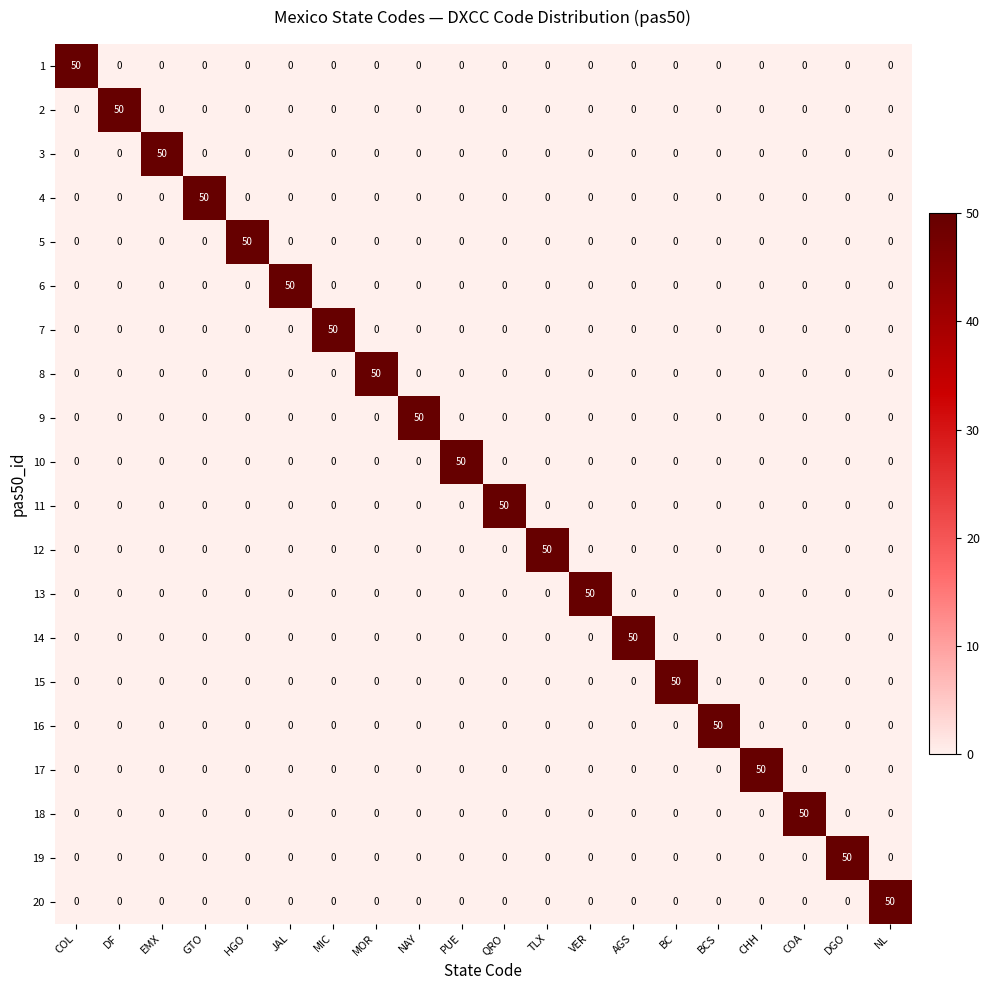

True or false: 6 has a value of 29 at MIC.

False